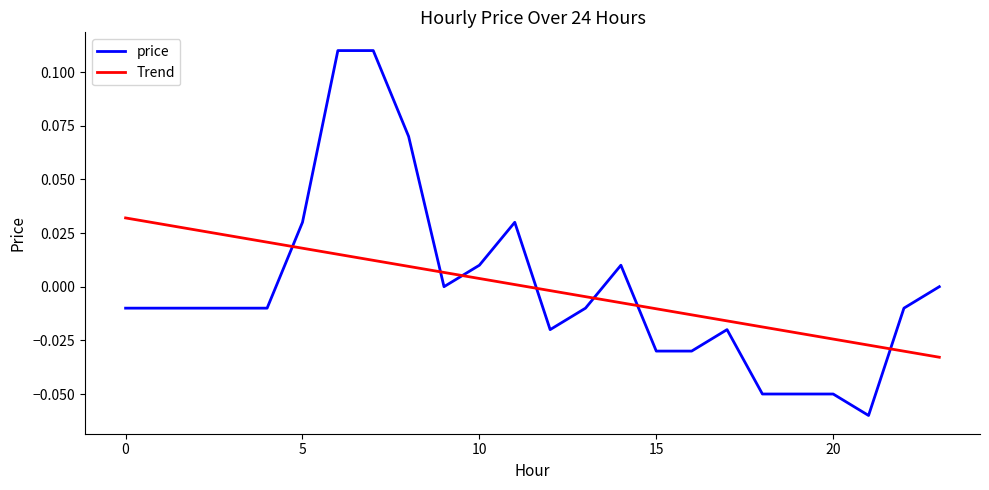

Rank the series by their maximum value, from highest to lowest.

price, Trend